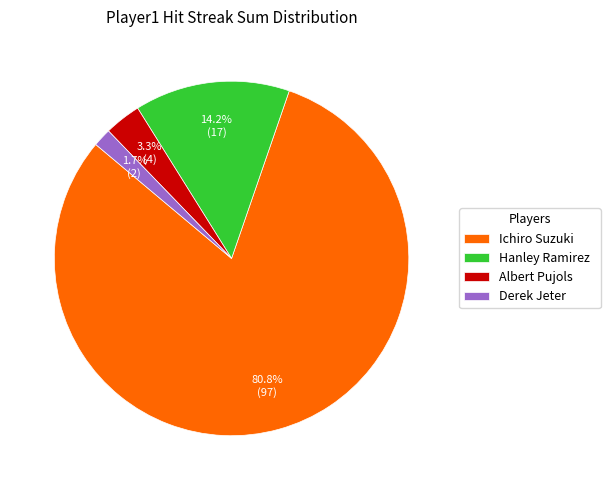

What is the ratio of the value at Hanley Ramirez to the value at Albert Pujols?

4.3